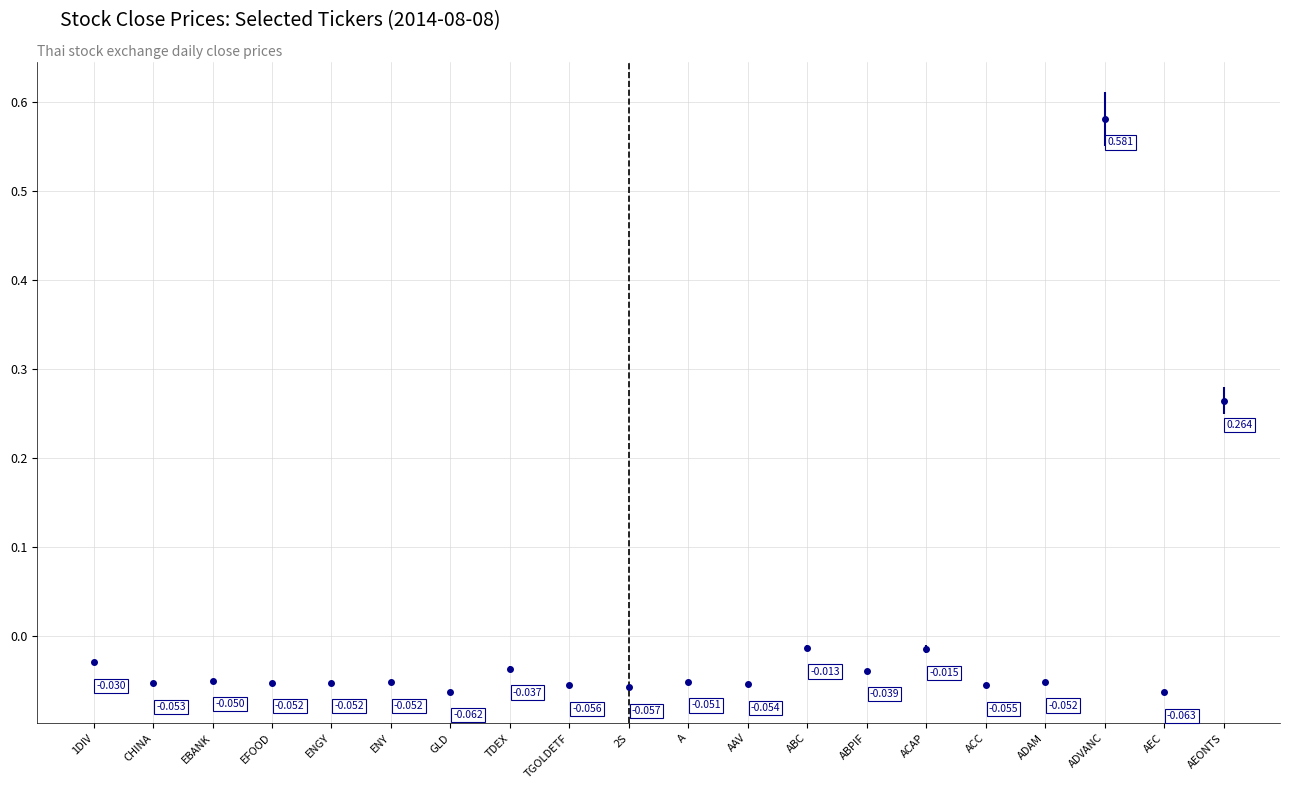

Between ACAP and AEC, which is larger?

ACAP